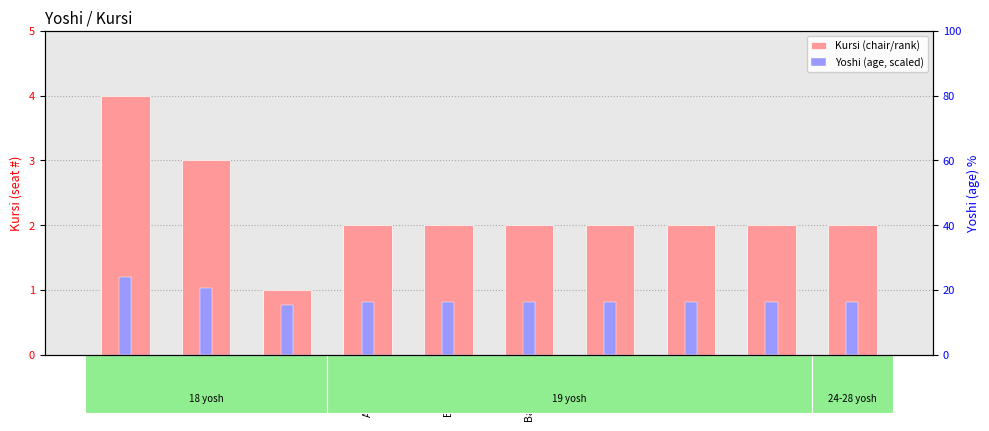

What is the spread (max minus min) of values at Abduvohid?

1.2